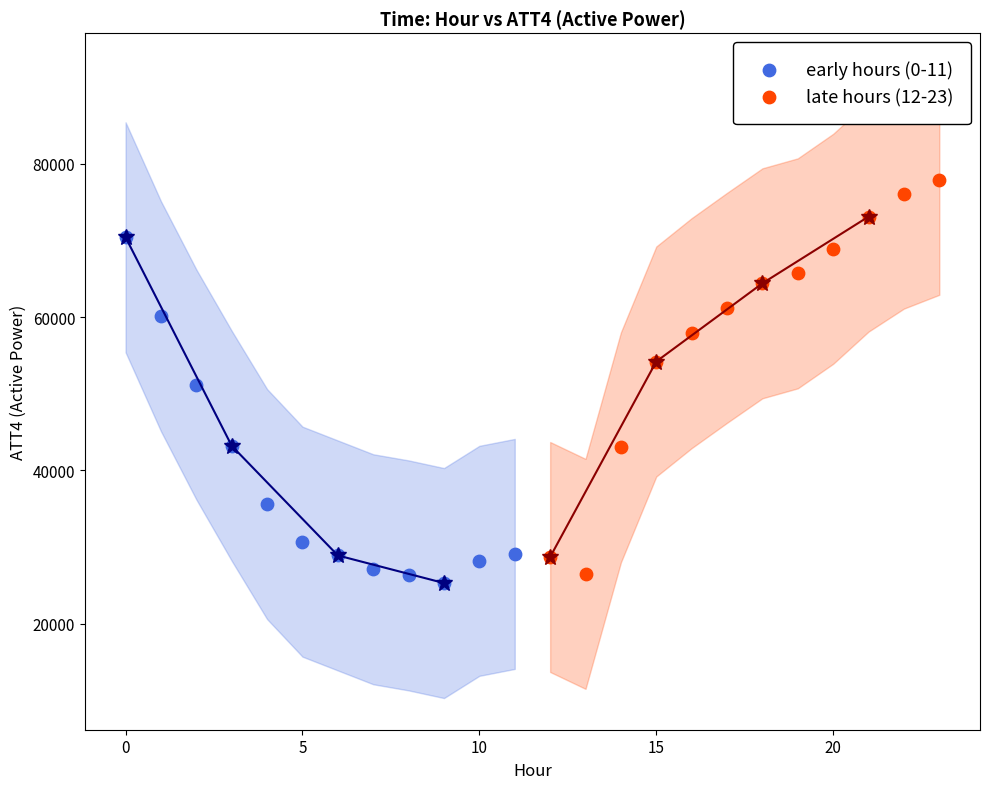

Which series reaches the maximum Y coordinate?

late hours (12-23)